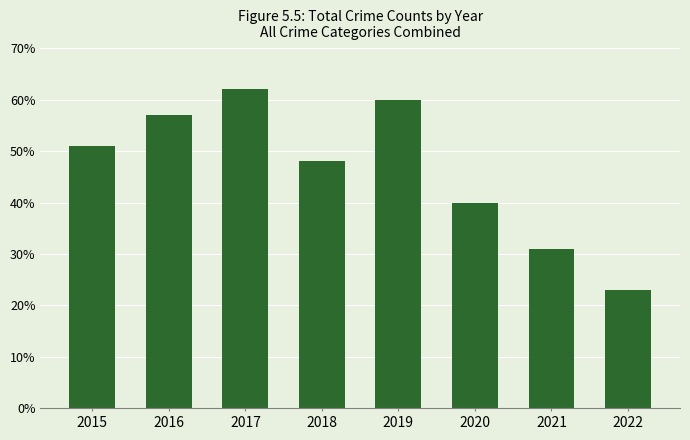

At which category does the chart reach its peak across all series?

2017